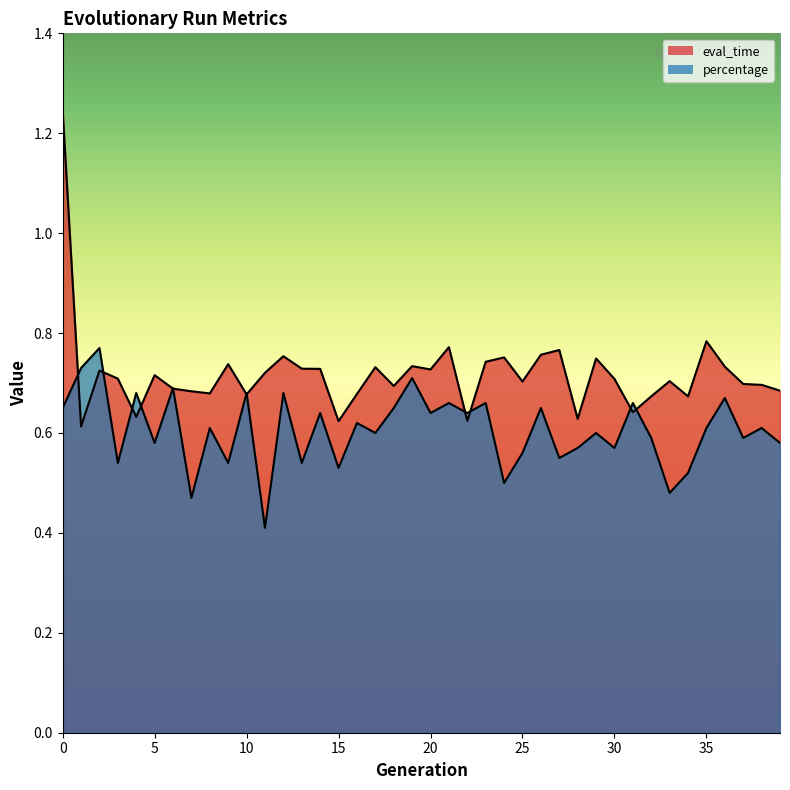

At which category does percentage reach its first local valley?

3